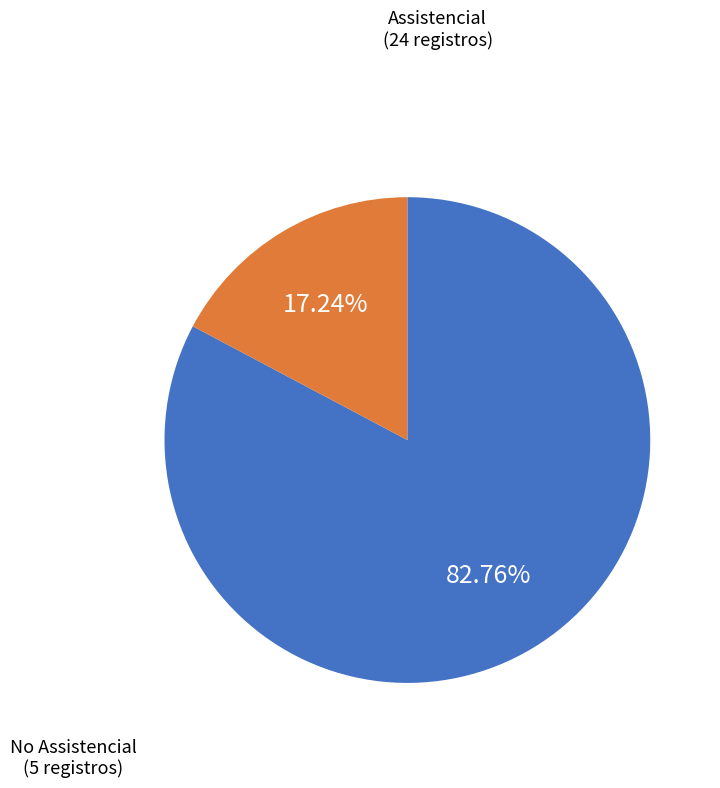

What is the smallest slice in the pie chart?

No Assistencial